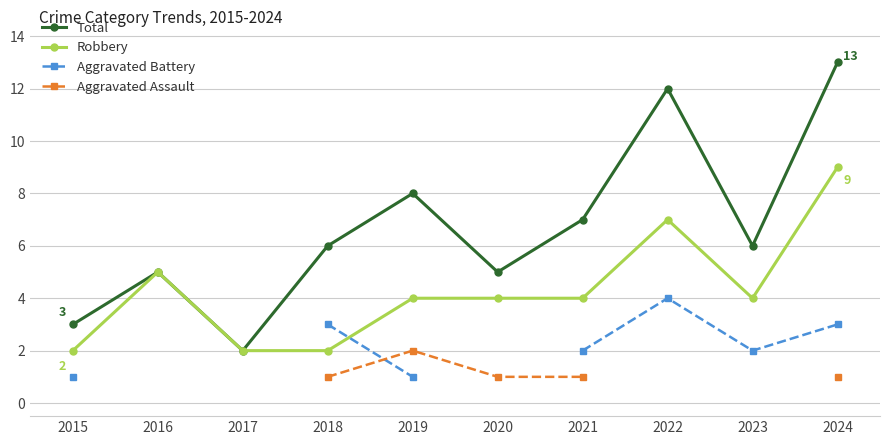

What is the difference between the maximum and minimum values in the Aggravated Battery series?

3.0